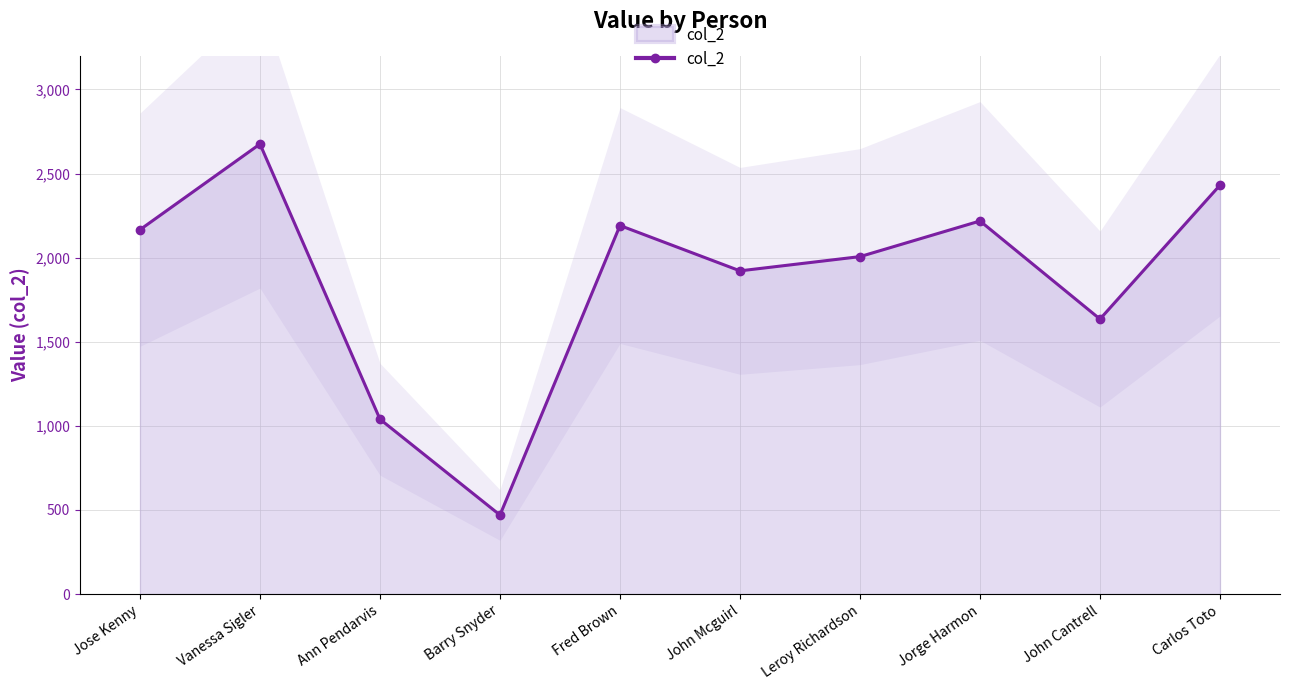

How many lines are shown in the chart?

1